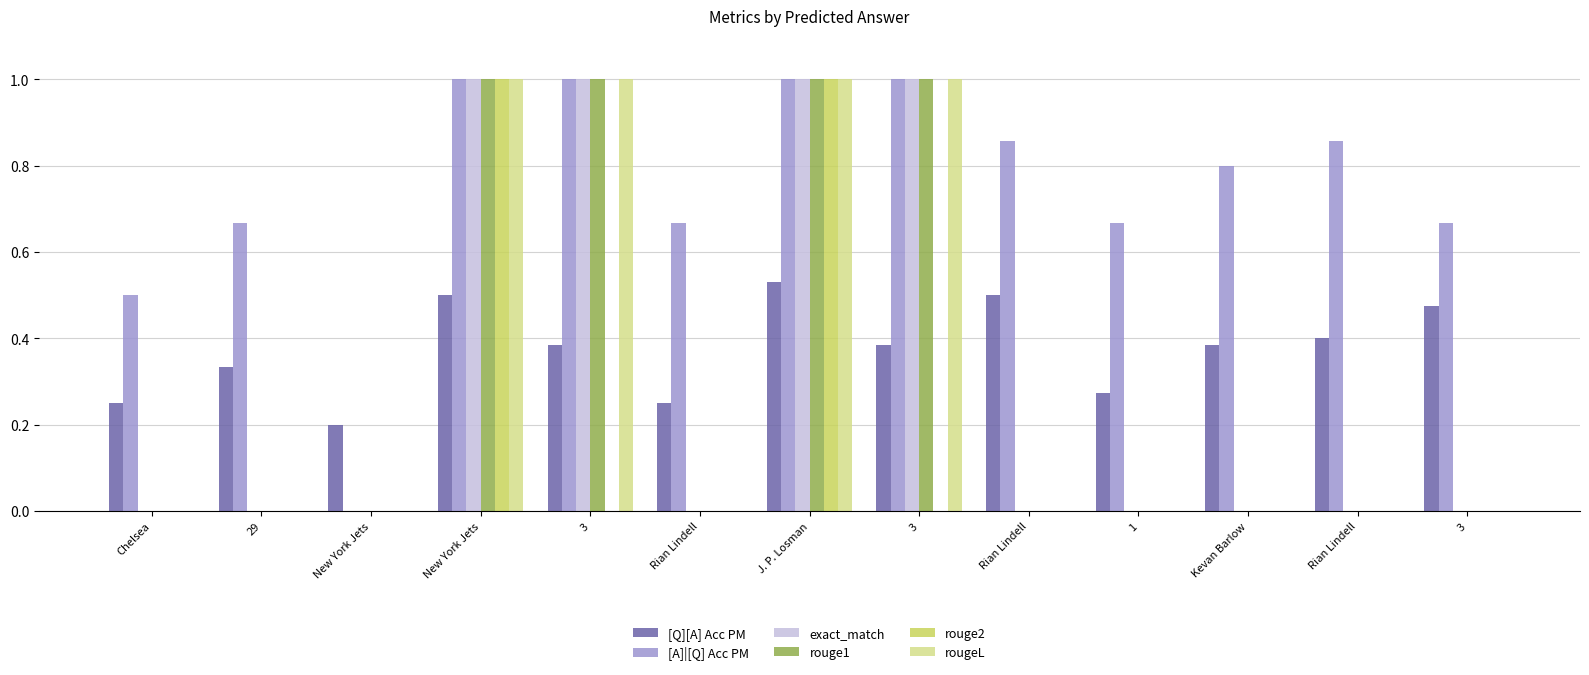

List the labels in order of rouge2 value, largest first.

New York Jets, J. P. Losman, Chelsea, 29, New York Jets, 3, Rian Lindell, 3, Rian Lindell, 1, Kevan Barlow, Rian Lindell, 3